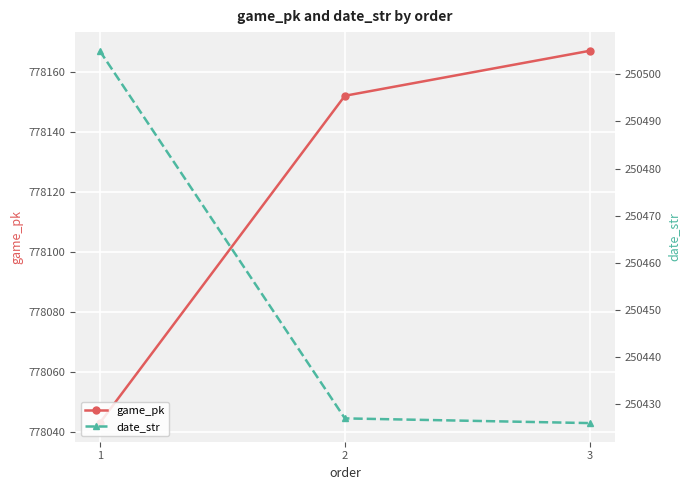

What is the maximum value for game_pk?

778167